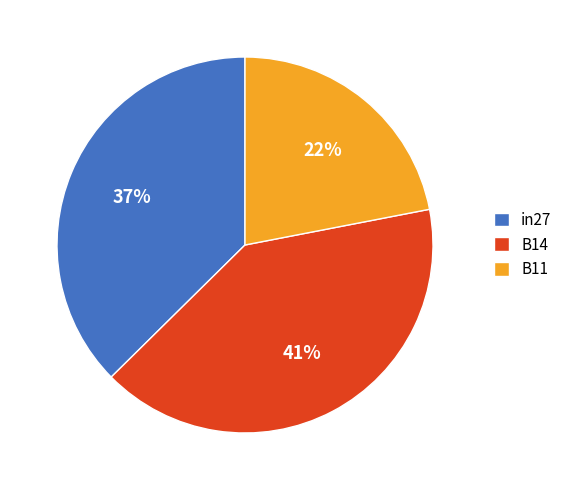

How many segments does this pie chart have?

3